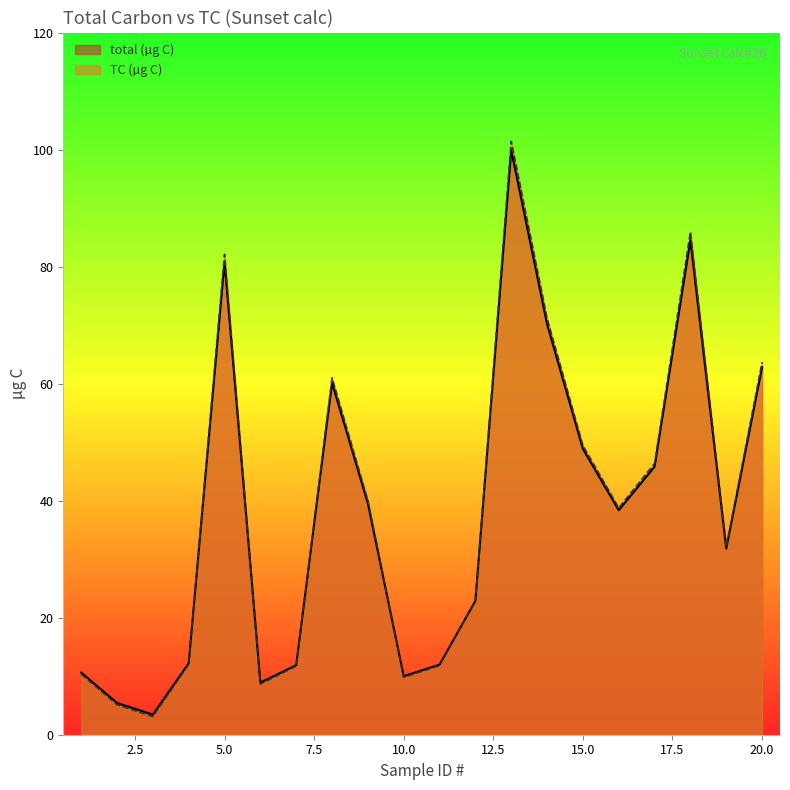

The TC (µg C) series shows 17.4 at 10.0. True or false?

False